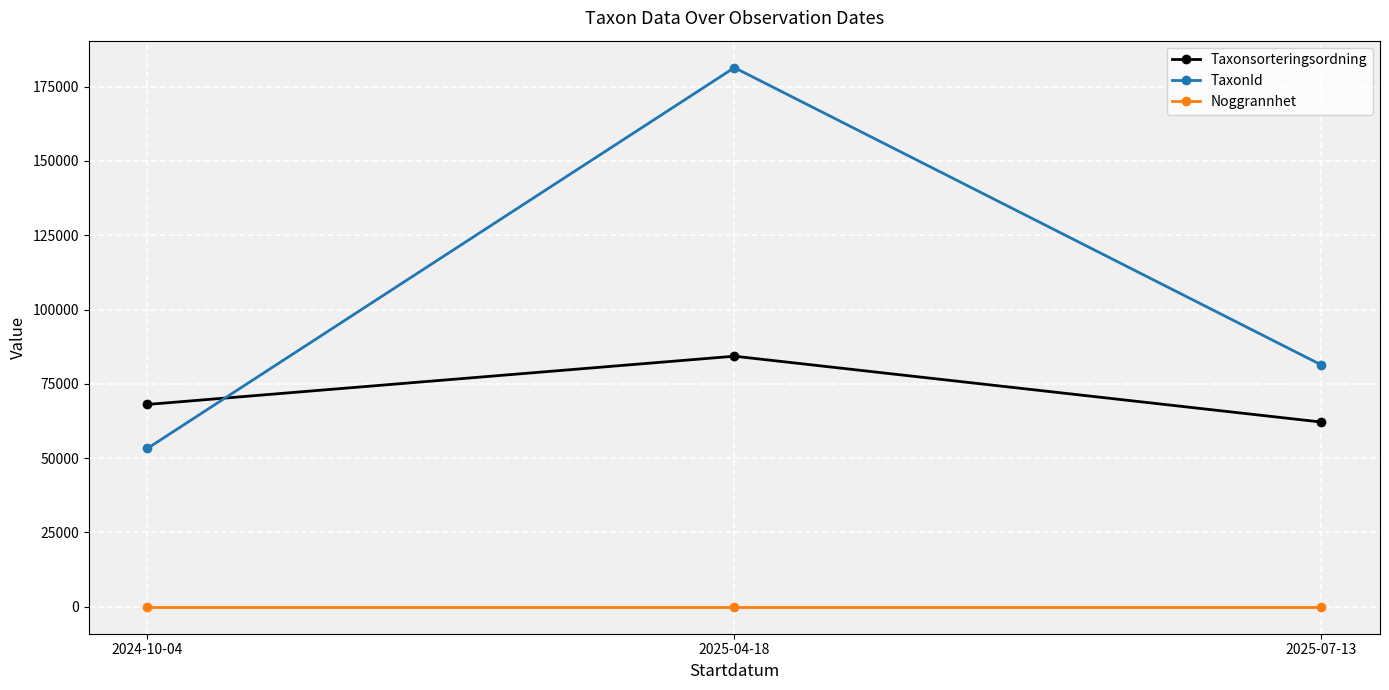

Reading right to left, what are all the values shown in this chart?

Taxonsorteringsordning: 2025-07-13=62154.6	2025-04-18=84309.0	2024-10-04=68077.5
TaxonId: 2025-07-13=81379.4	2025-04-18=181395.7	2024-10-04=53298.0
Noggrannhet: 2025-07-13=10.0	2025-04-18=10.0	2024-10-04=10.0